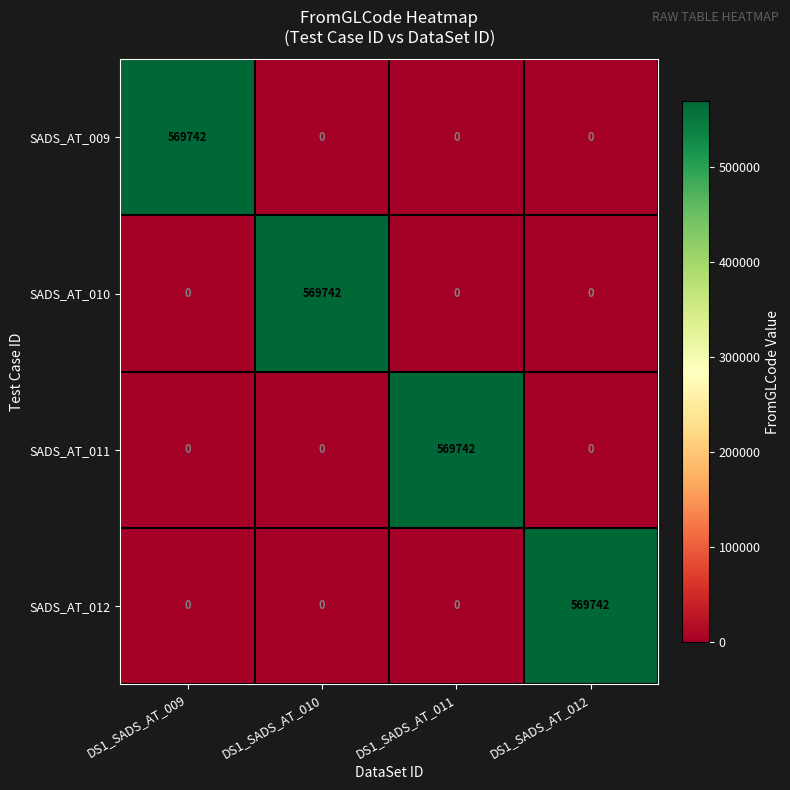

What is the difference between the maximum and minimum values in the SADS_AT_011 series?

569742